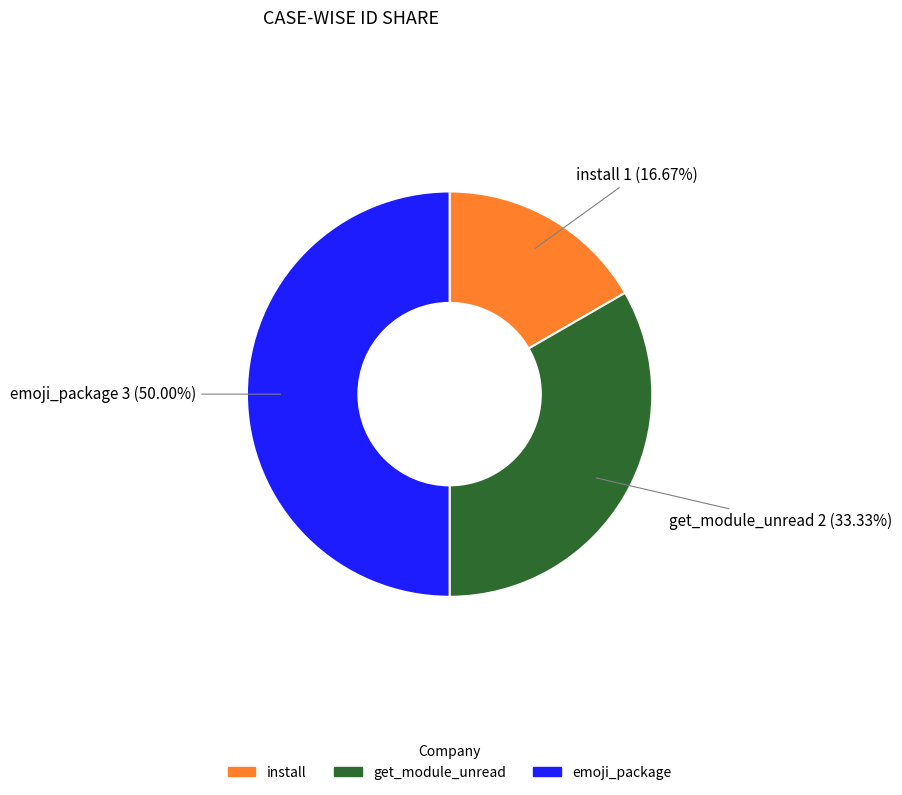

Rank the categories by value from highest to lowest.

emoji_package, get_module_unread, install